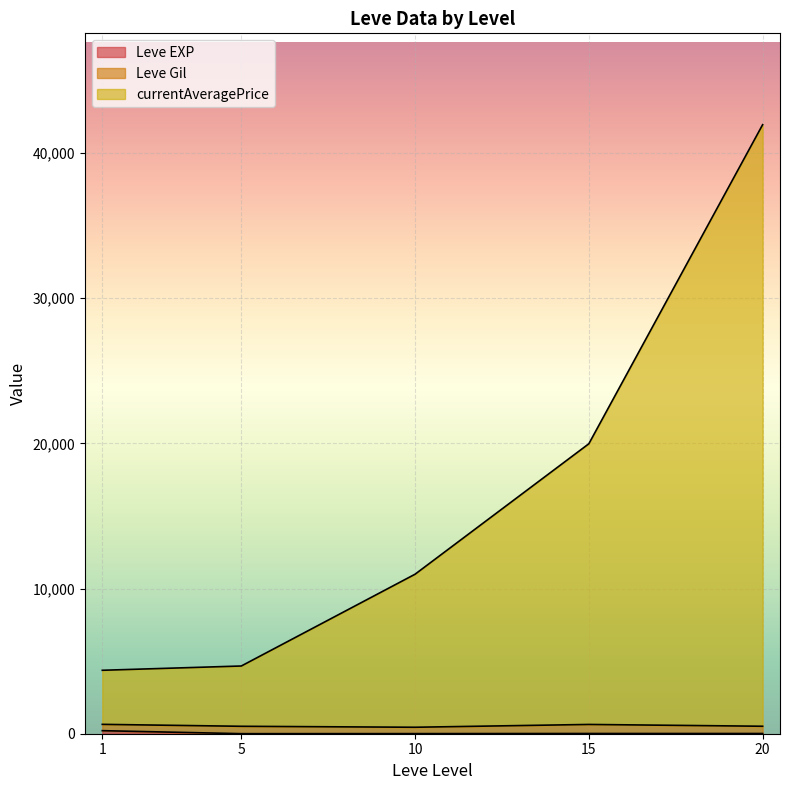

Between 5 and 1, which is larger?

5